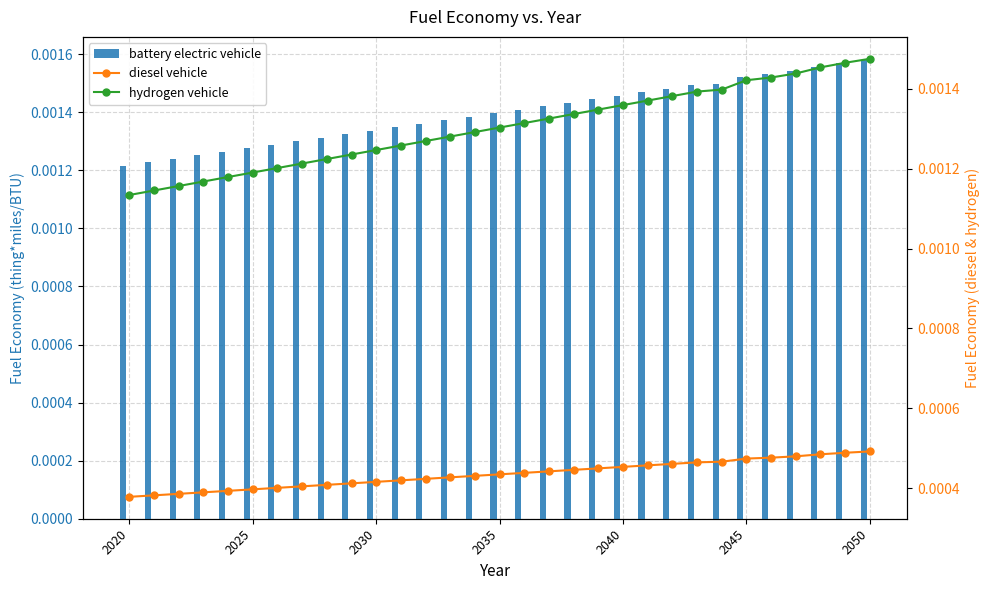

Rank the series by their maximum value, from highest to lowest.

battery electric vehicle, hydrogen vehicle, diesel vehicle